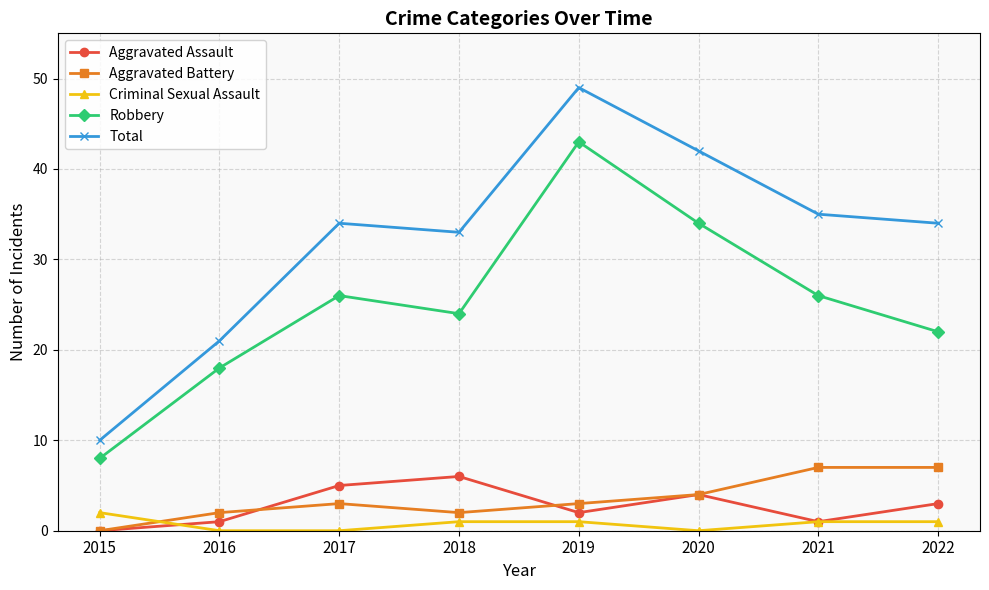

Reading right to left, list all the values displayed in this chart.

Aggravated Assault: 2022=3	2021=1	2020=4	2019=2	2018=6	2017=5	2016=1	2015=0
Aggravated Battery: 2022=7	2021=7	2020=4	2019=3	2018=2	2017=3	2016=2	2015=0
Criminal Sexual Assault: 2022=1	2021=1	2020=0	2019=1	2018=1	2017=0	2016=0	2015=2
Robbery: 2022=22	2021=26	2020=34	2019=43	2018=24	2017=26	2016=18	2015=8
Total: 2022=34	2021=35	2020=42	2019=49	2018=33	2017=34	2016=21	2015=10